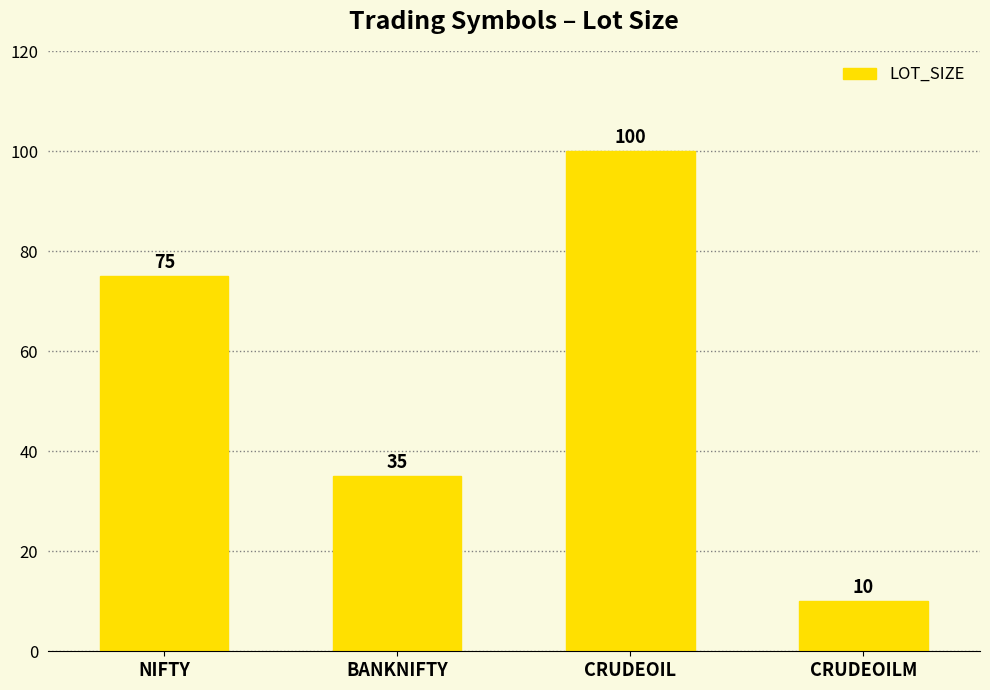

Reading right to left, extract all data points from this chart.

10	100	35	75